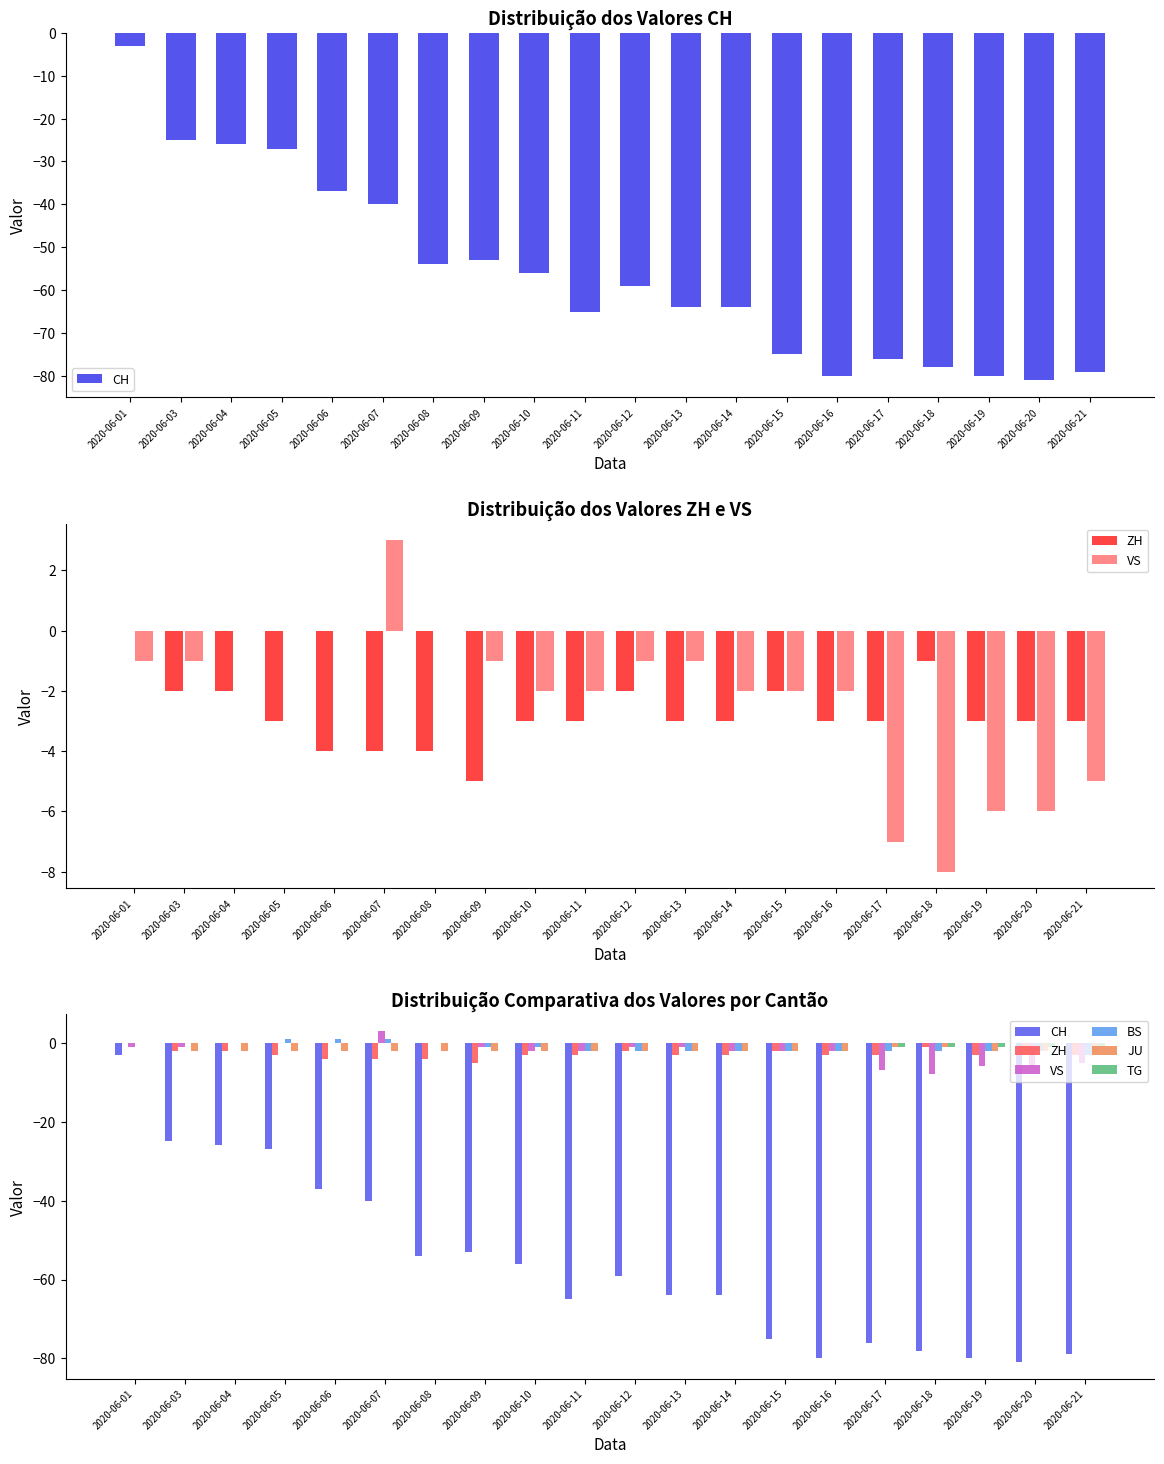

What is the sum of the BS values at 2020-06-09 and 2020-06-15?

-3